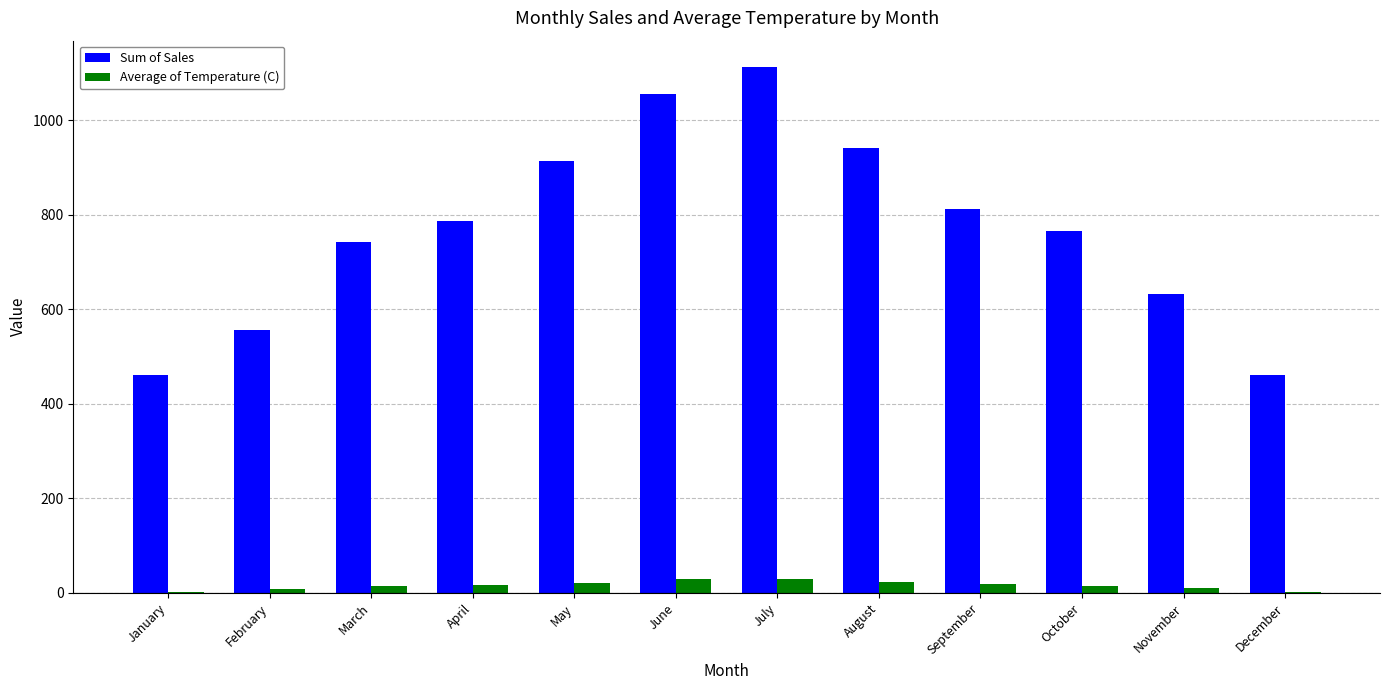

Which series has the largest total across all categories?

Sum of Sales